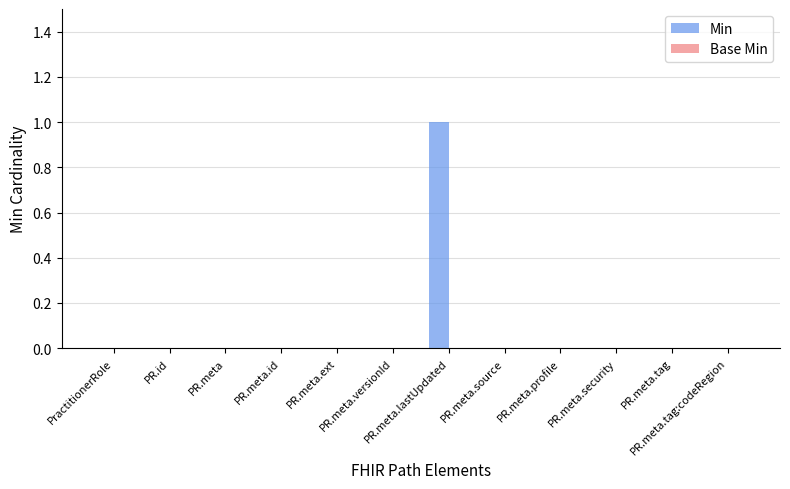

How many data points does each series have?

12